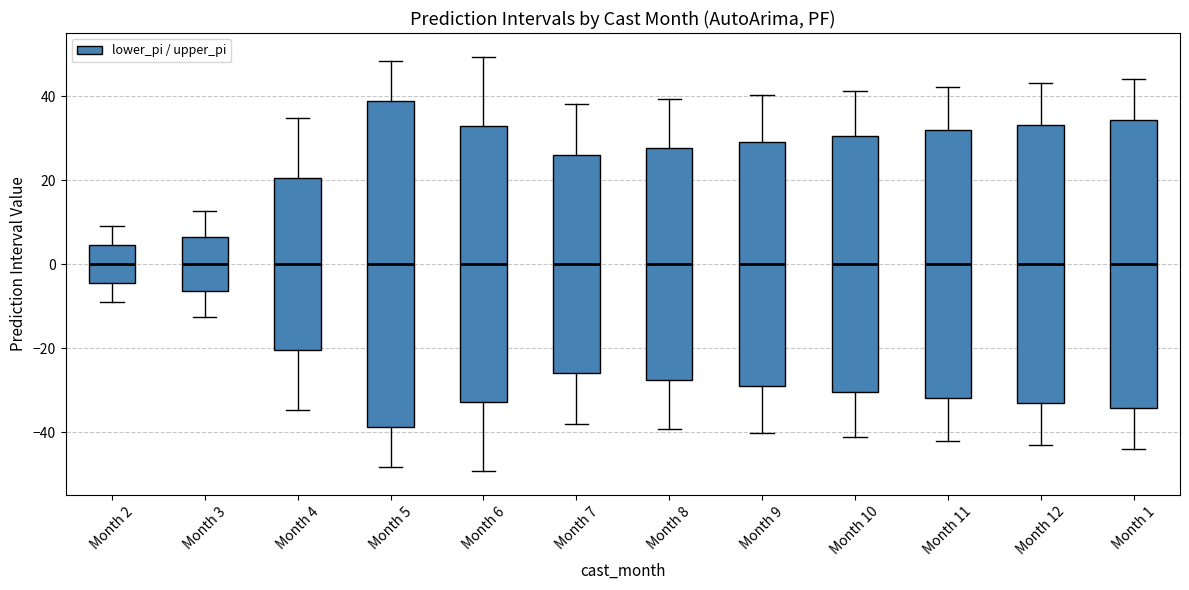

Where does the median line of the box for Month 4 sit on the y-axis? The values are not printed on the chart, so give them approximately, as read against the axis.

0